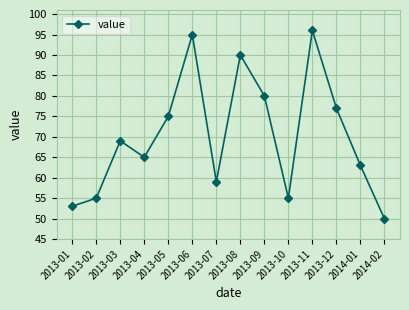

Reading left to right, list all the values displayed in this chart.

2013-01=53	2013-02=55	2013-03=69	2013-04=65	2013-05=75	2013-06=95	2013-07=59	2013-08=90	2013-09=80	2013-10=55	2013-11=96	2013-12=77	2014-01=63	2014-02=50